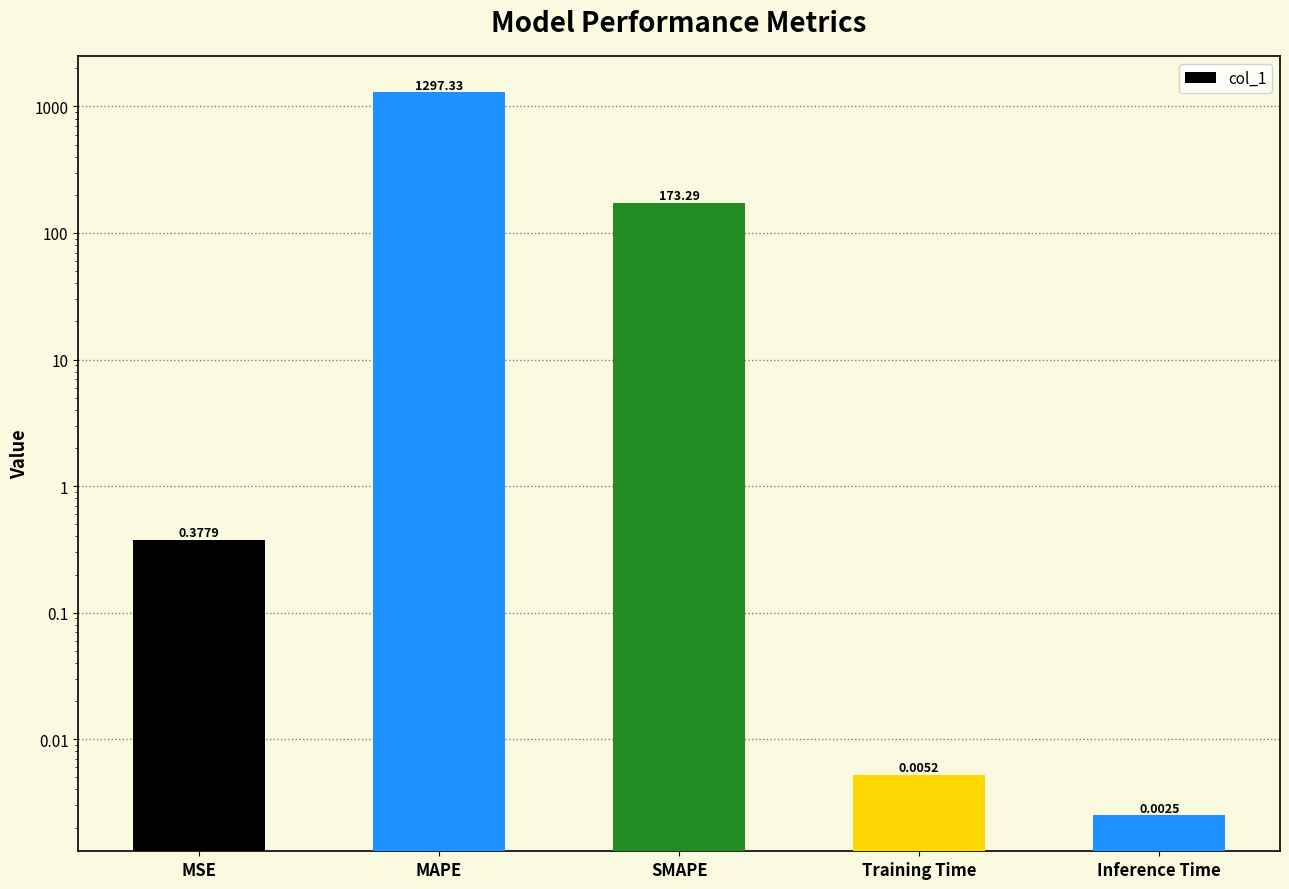

Count the number of data series in this chart.

1